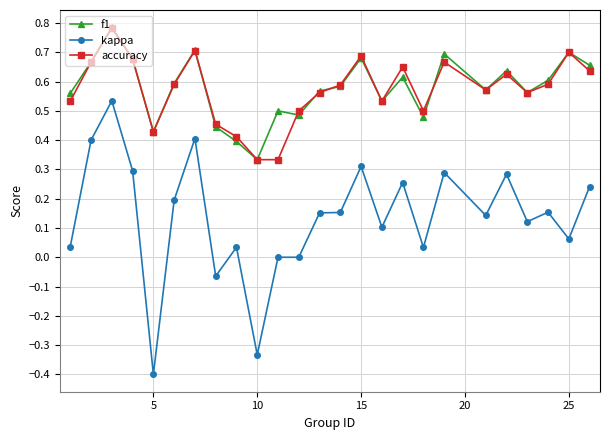

Which series has the largest range (max minus min)?

kappa